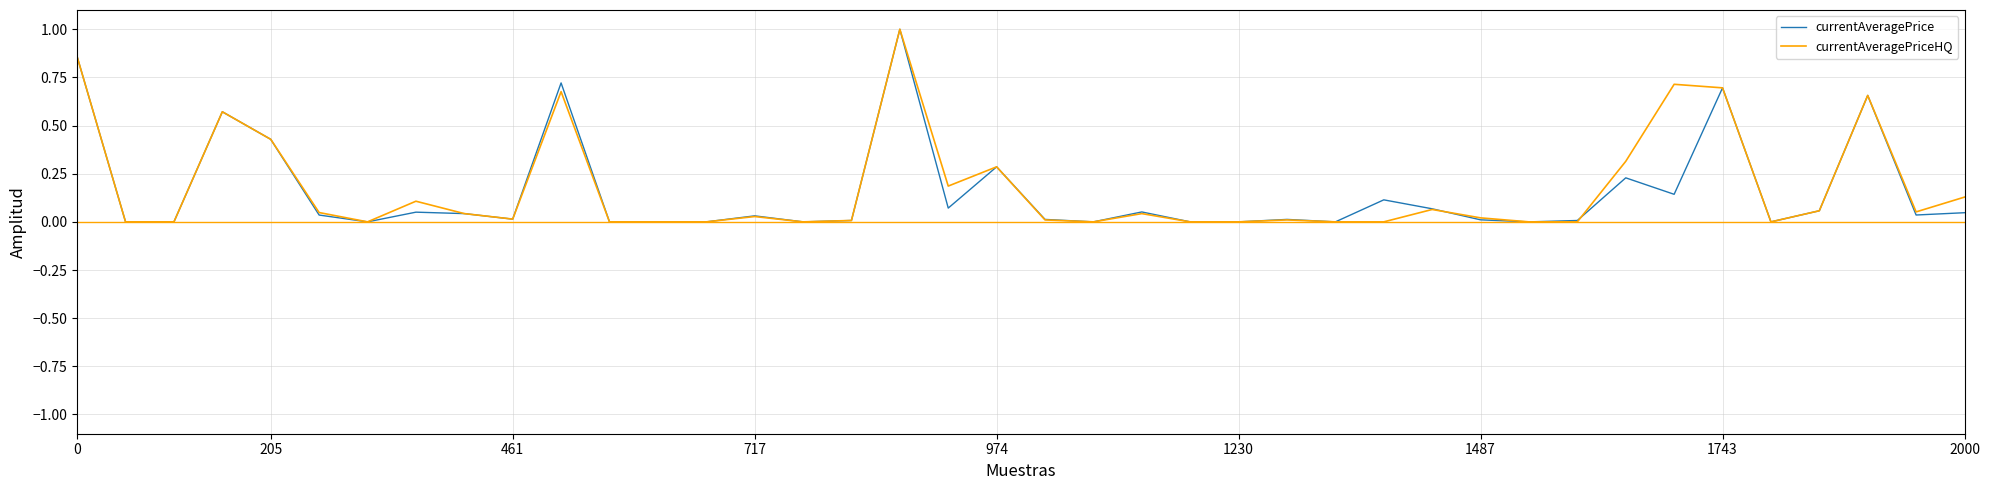

What is the greatest value displayed?

1.0